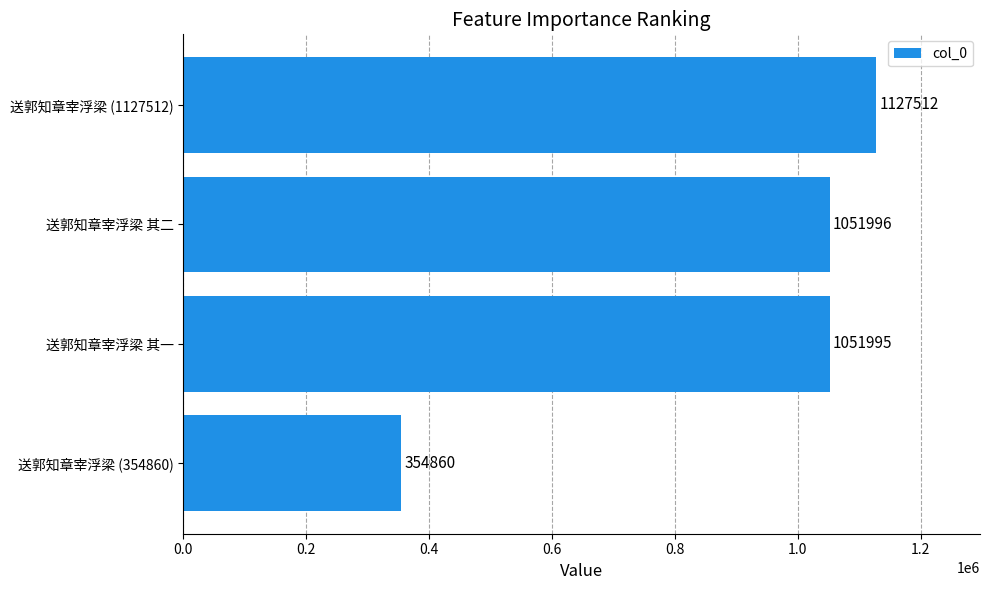

What is the change in value from 送郭知章宰浮梁 (354860) to 送郭知章宰浮梁 其二?

+697136